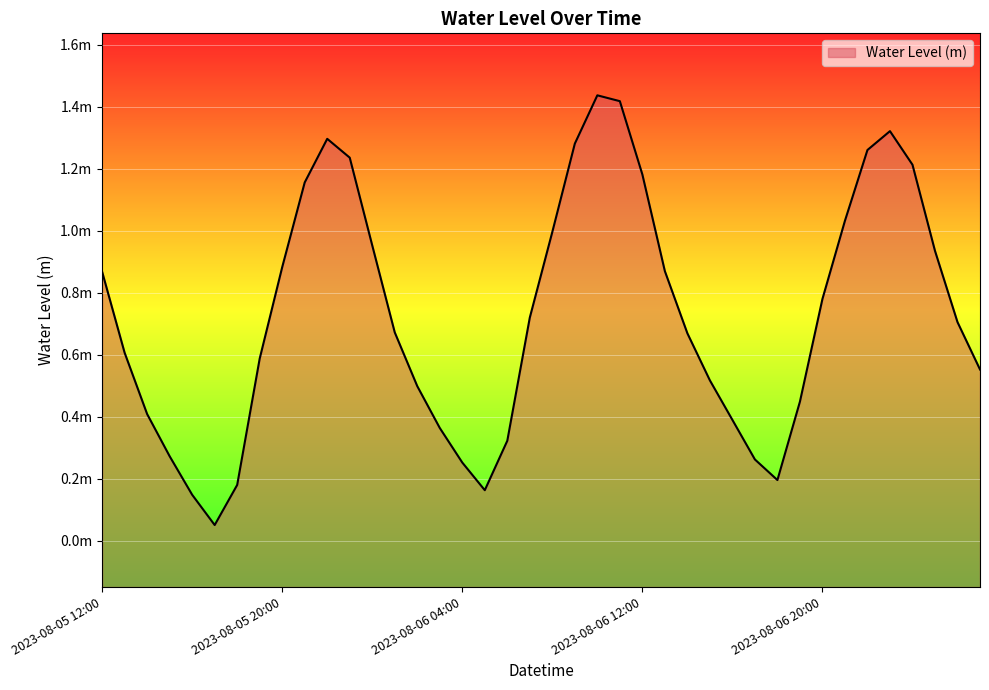

What is the label of the 24th point from the left?

2023-08-06 11:00